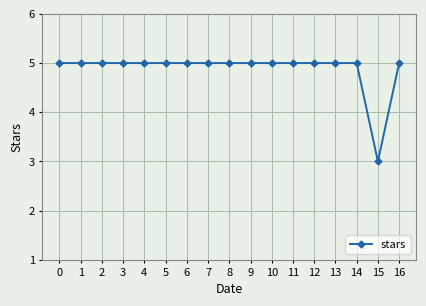

True or false: the data shows 4 at 15.

False